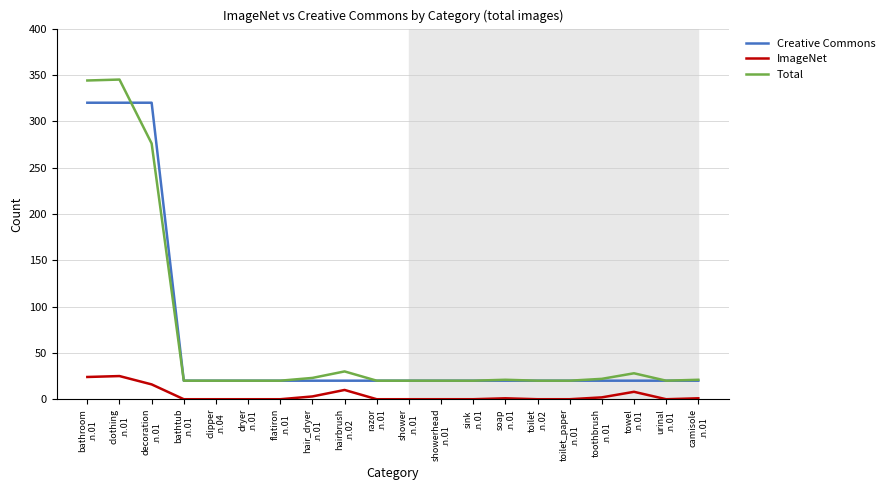

True or false: Total has a value of 474 at decoration
.n.01.

False